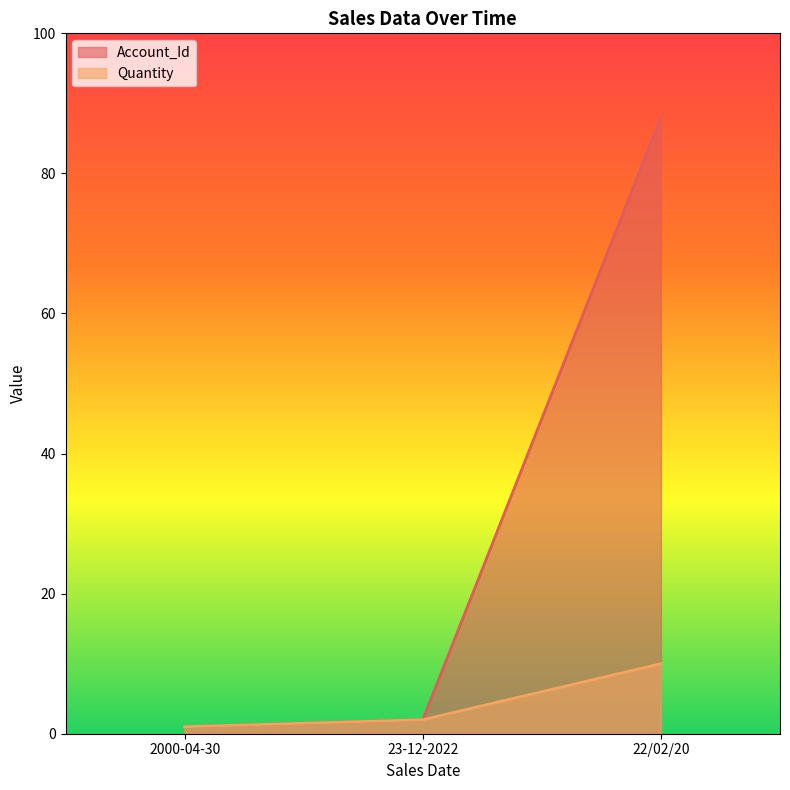

Reading right to left, what are all the values shown in this chart?

Account_Id: 22/02/20=88	23-12-2022=2	2000-04-30=1
Quantity: 22/02/20=10	23-12-2022=2	2000-04-30=1